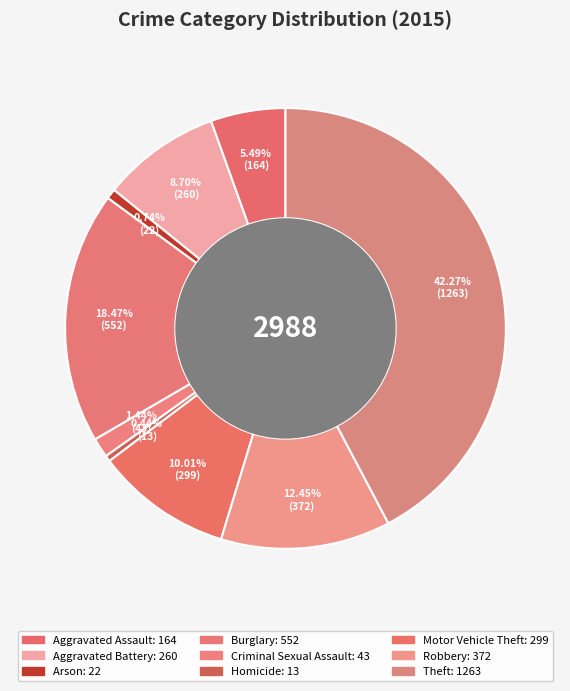

To the nearest percent, what is the difference between the Aggravated Battery and Criminal Sexual Assault slice percentages?

7%